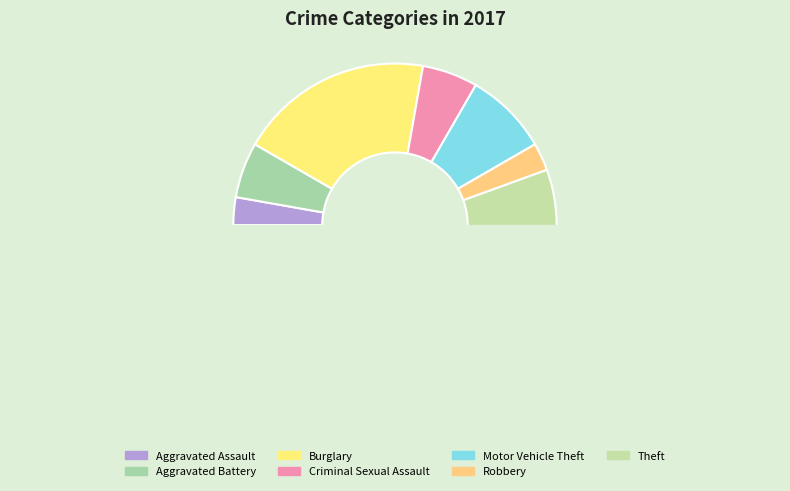

What percentage is the Aggravated Battery slice, to the nearest percent?

6%